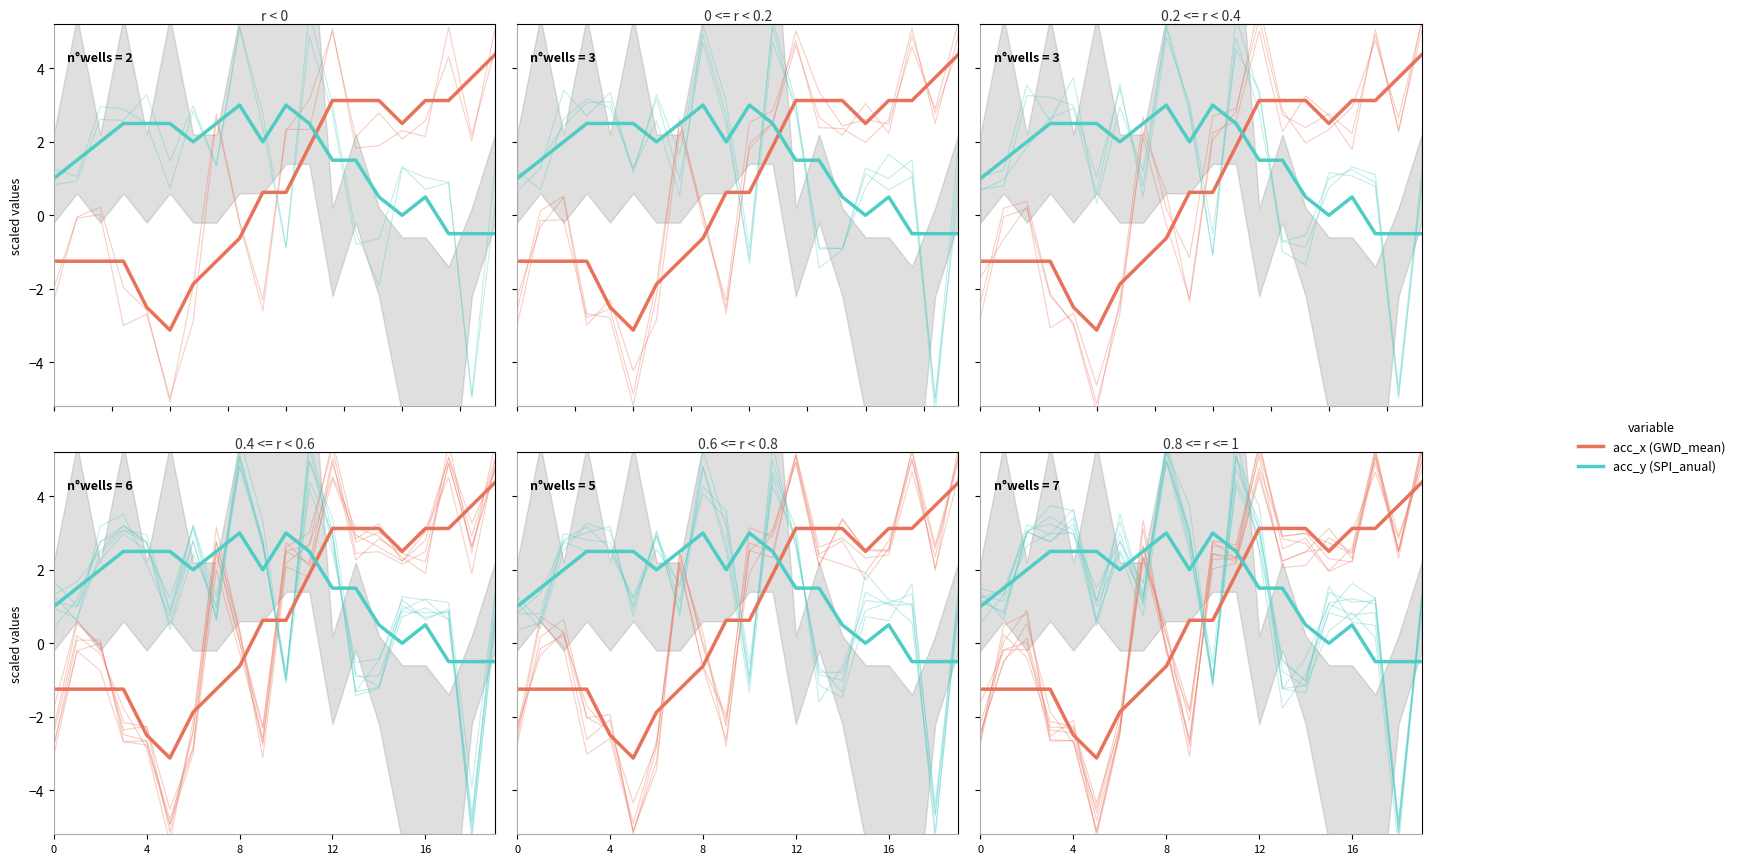

Is the value of acc_x (GWD_mean) at 19 greater than the value of acc_y (SPI_anual) at 8?

Yes